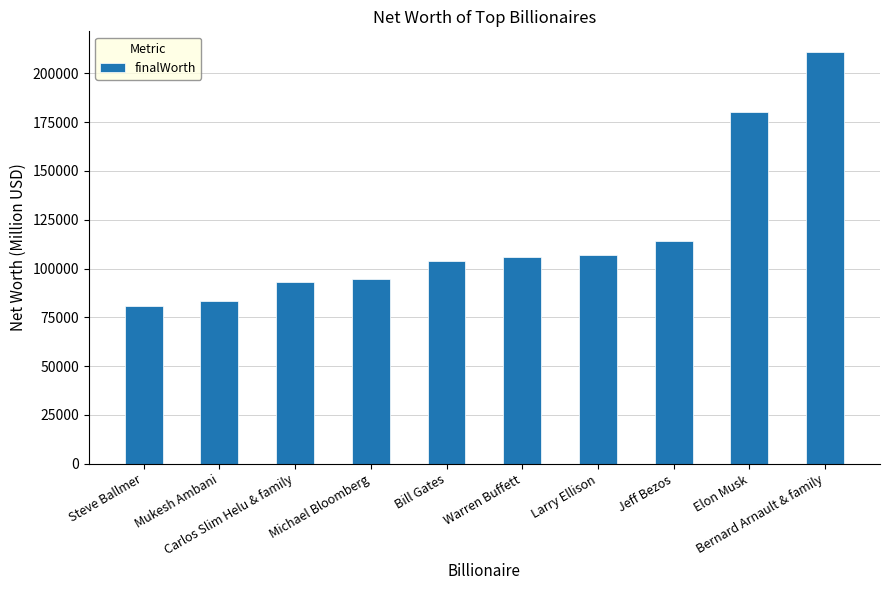

Approximately how many times larger is the value at Steve Ballmer compared to Larry Ellison?

0.8